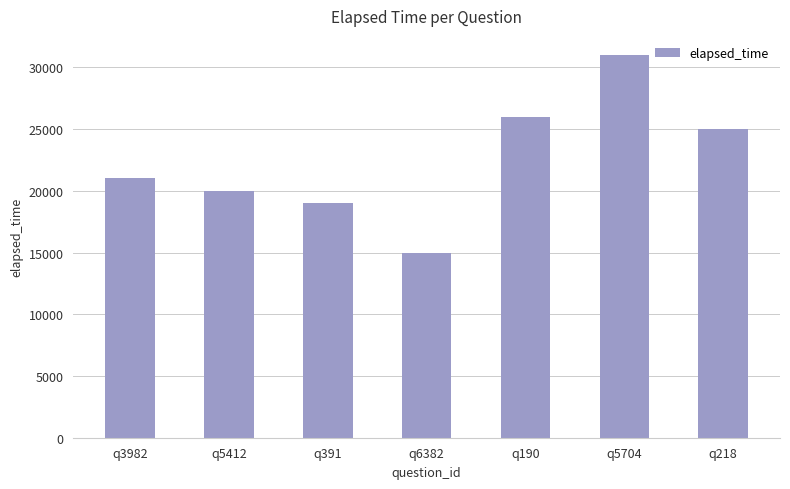

How many values are below 21000?

3